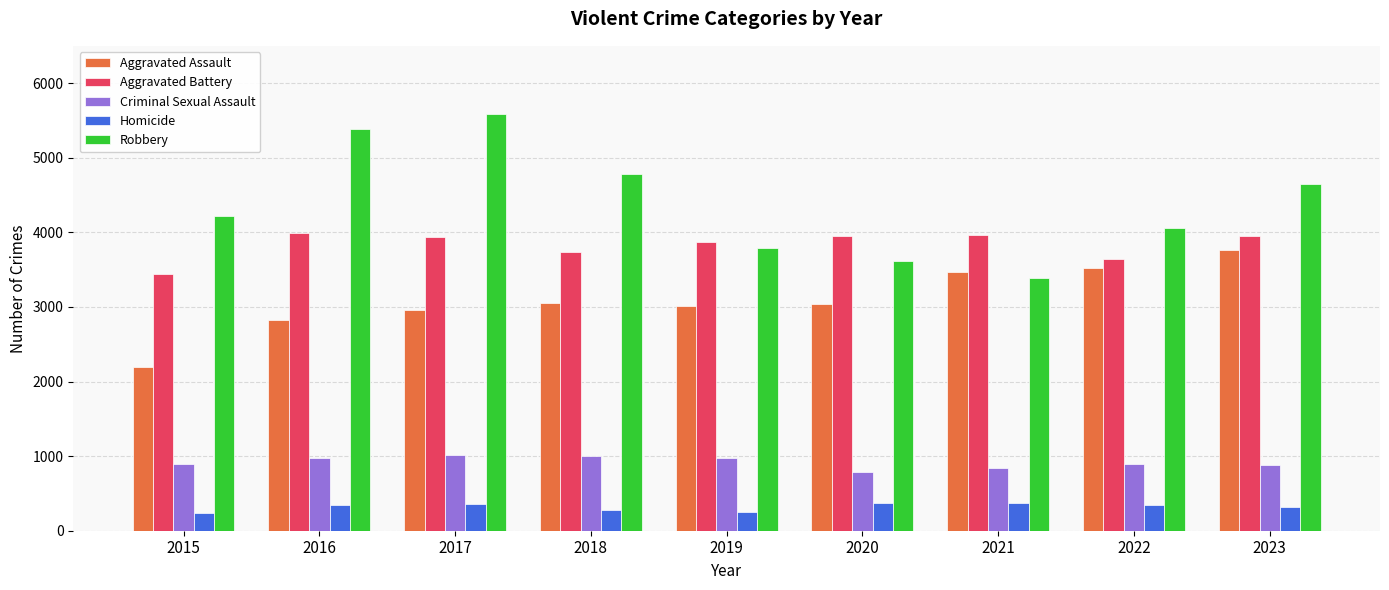

Where does the Aggravated Assault series first go above 3045?

2018